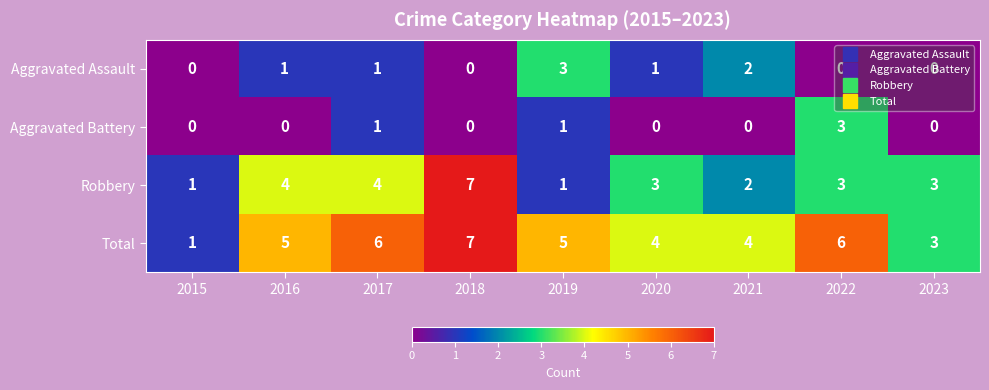

Which series changed the most between 2017 and 2023?

Total